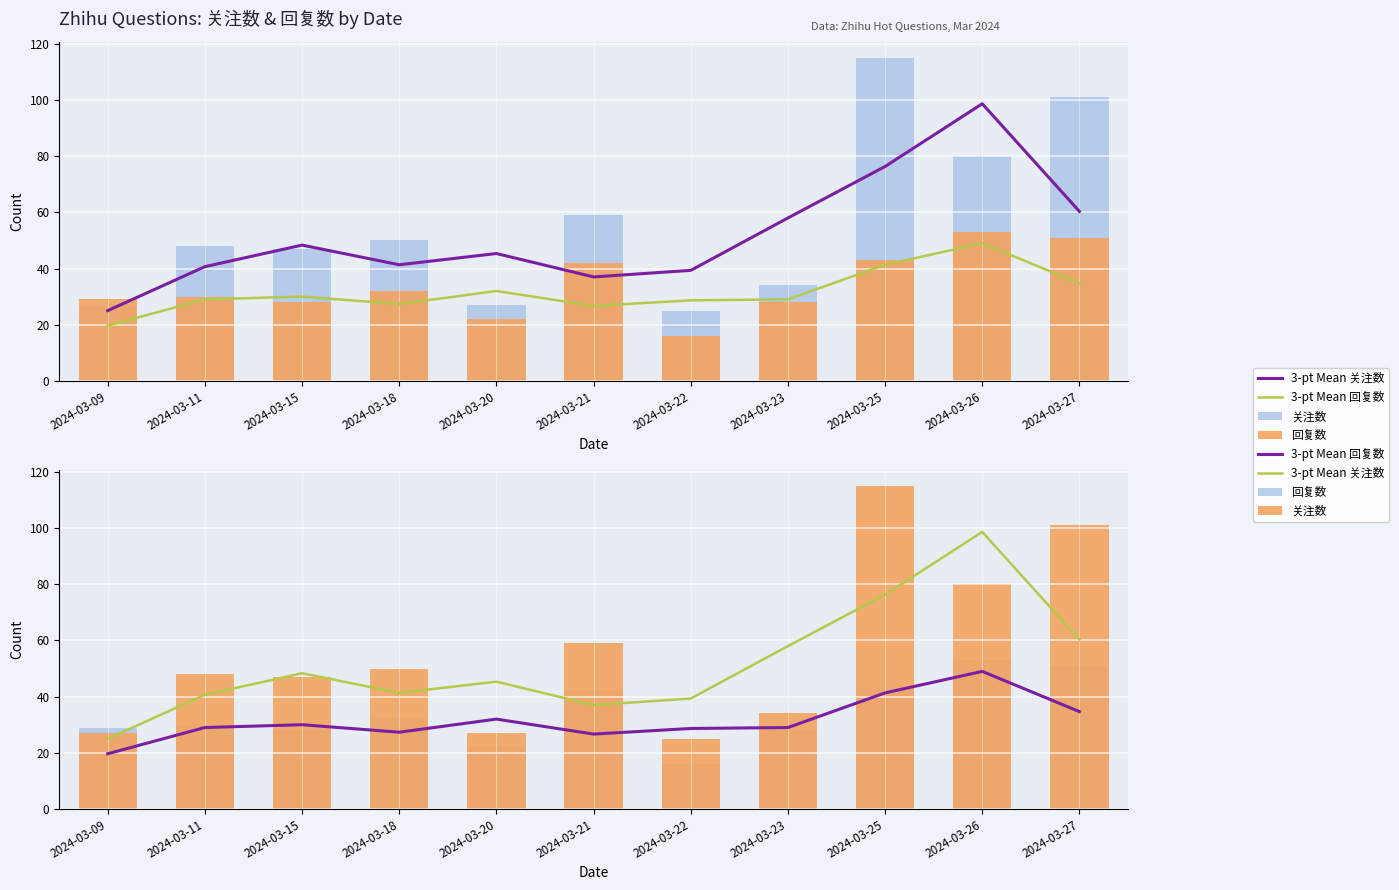

What is the difference between the highest and lowest values at 2024-03-18?

22.7